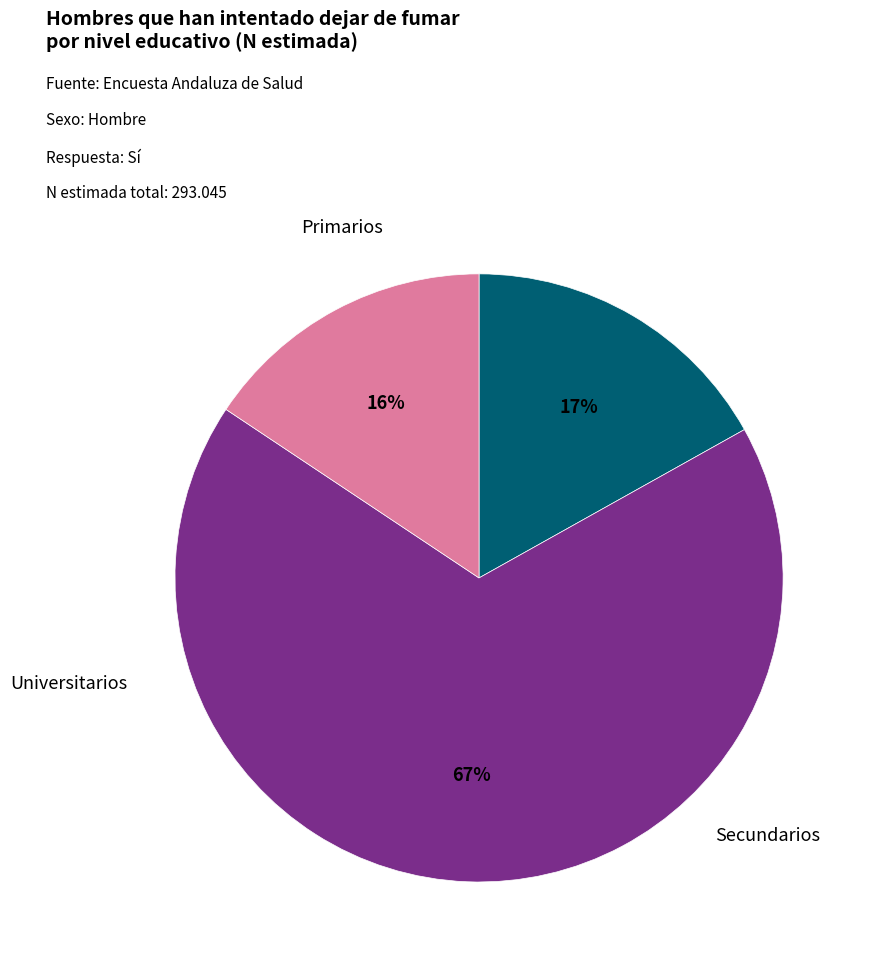

Is the sum of Universitarios and Primarios greater than half?

No